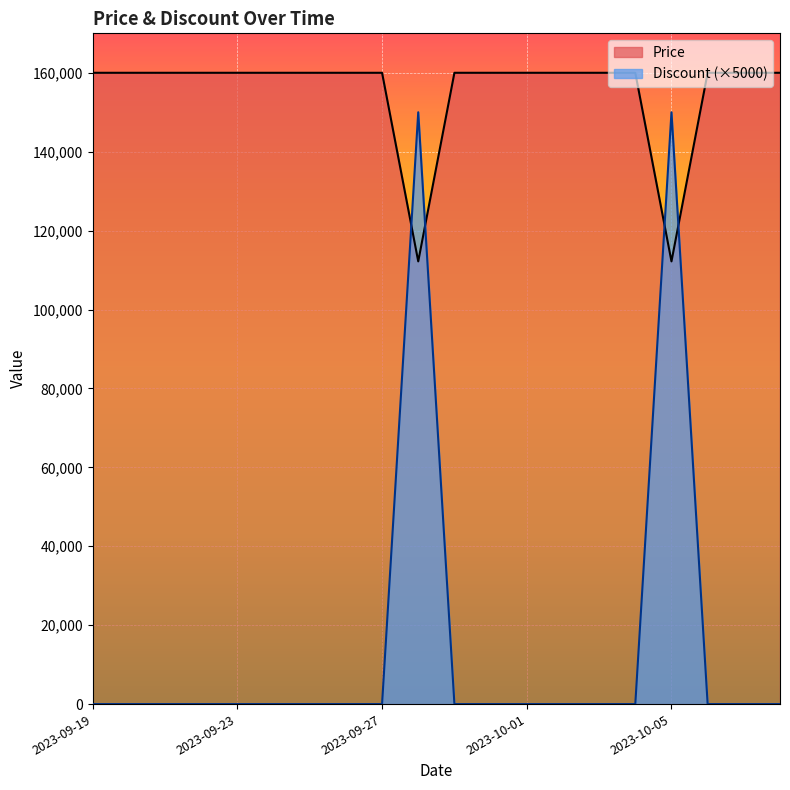

Reading left to right, extract all data points from this chart.

Price: 160000	160000	160000	160000	160000	160000	160000	160000	160000	112200	160000	160000	160000	160000	160000	160000	112200	160000	160000	160000
Discount: 0	0	0	0	0	0	0	0	0	150000	0	0	0	0	0	0	150000	0	0	0